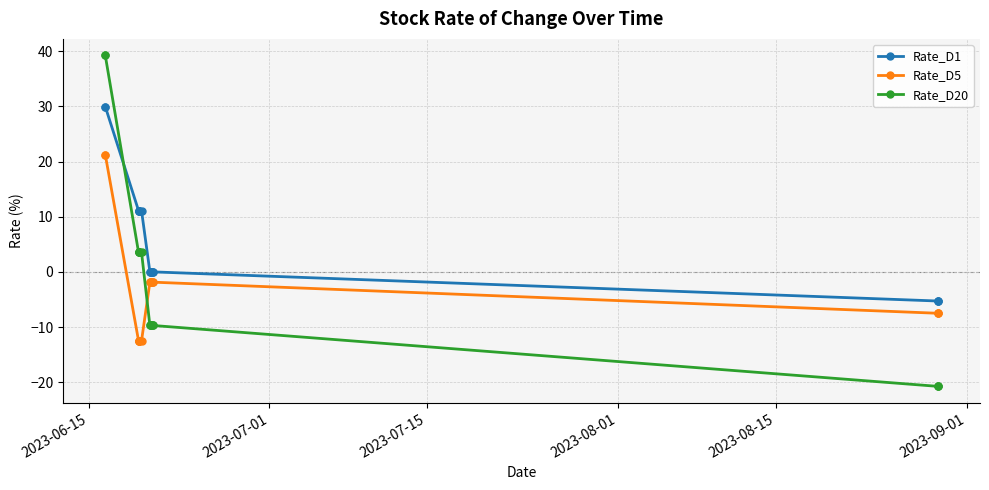

List the series in order of their peak value, highest first.

Rate_D20, Rate_D1, Rate_D5